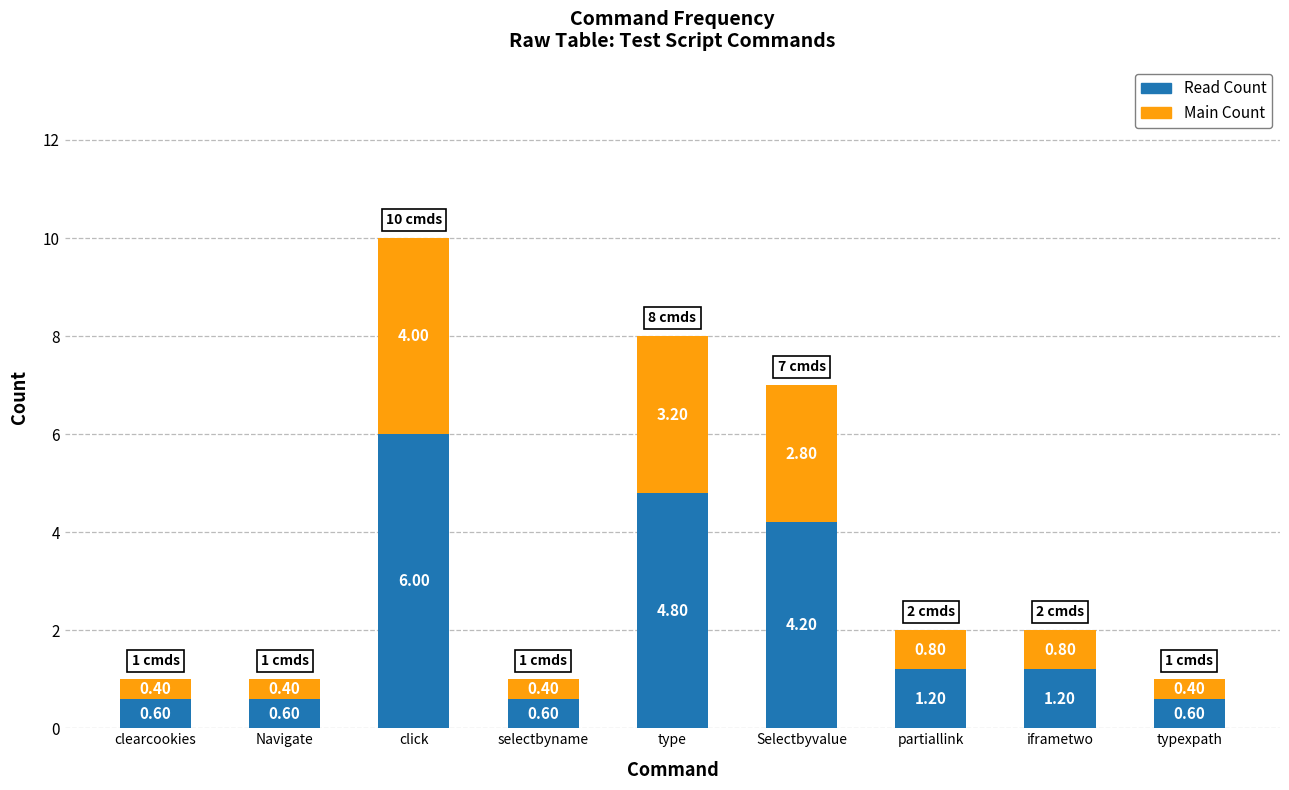

How many series are shown in this chart?

2